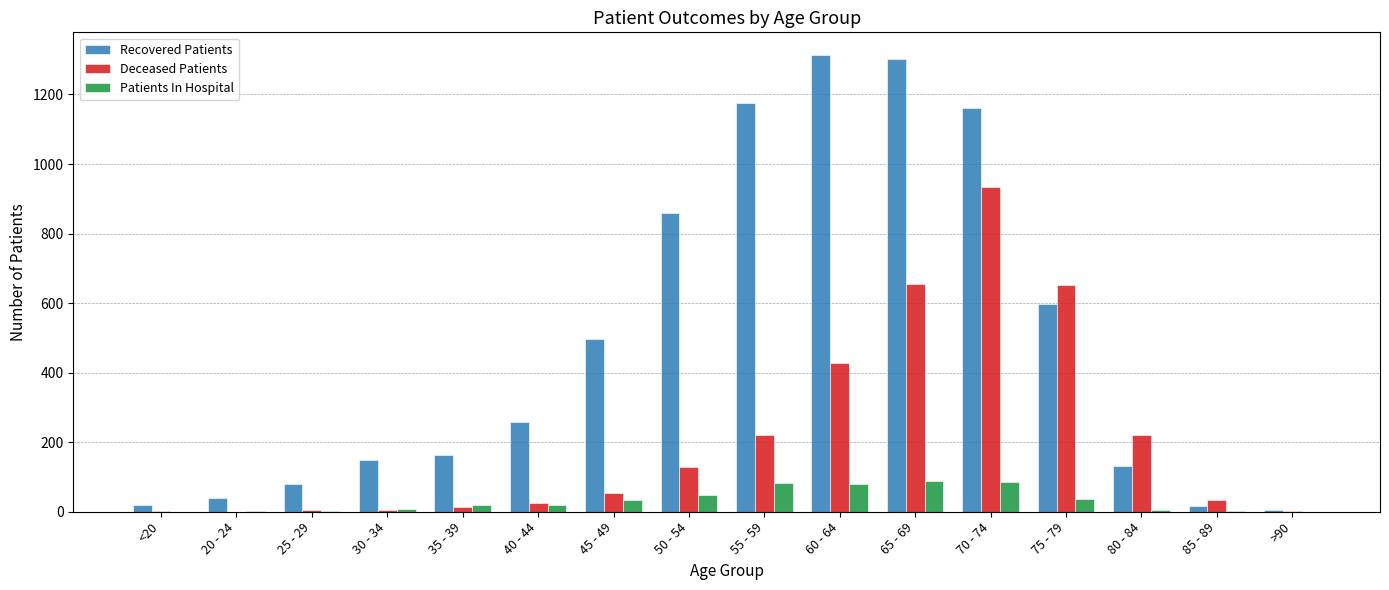

Which series changed the most between 35 - 39 and 50 - 54?

Recovered Patients